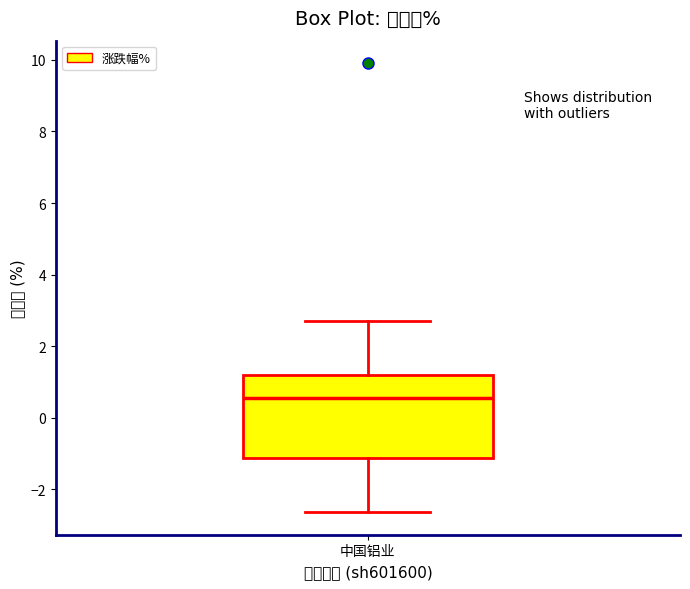

Read this box plot against the y-axis: the position of the median line, the range covered by the box, and the ends of both whiskers. The values are not printed on the chart, so give them approximately, as read against the axis.

median 0.6, box -1.2 to 1.2, whiskers -2.6 to 2.8